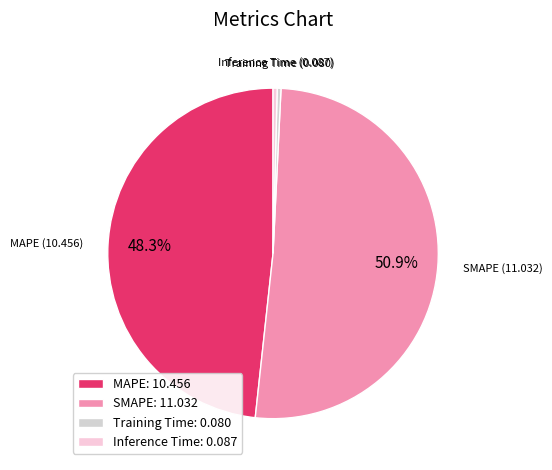

Is the sum of MAPE and SMAPE greater than half?

Yes